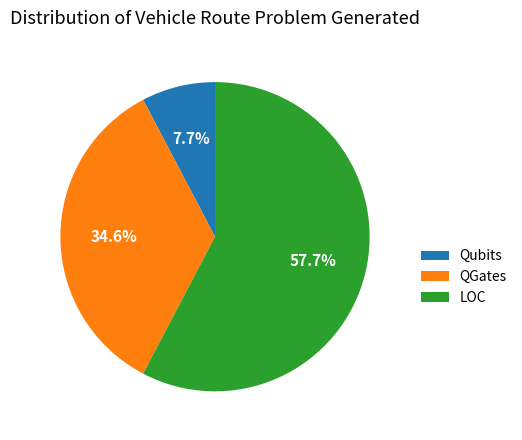

True or false: LOC accounts for 58% of the total.

True